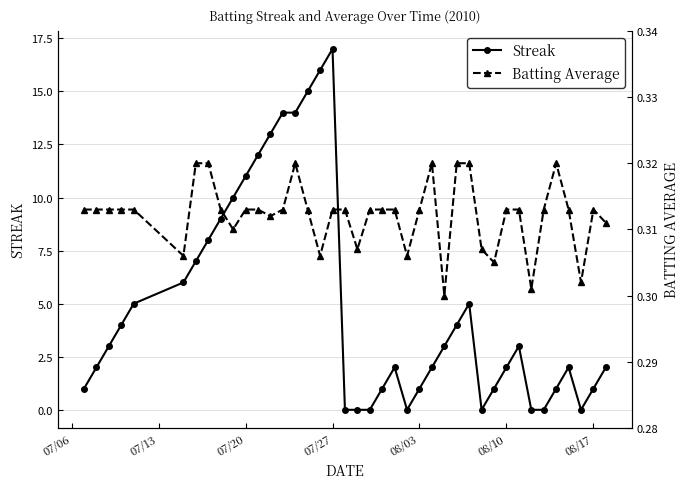

Is it true that Batting Average equals 0.2 at 07/13?

False